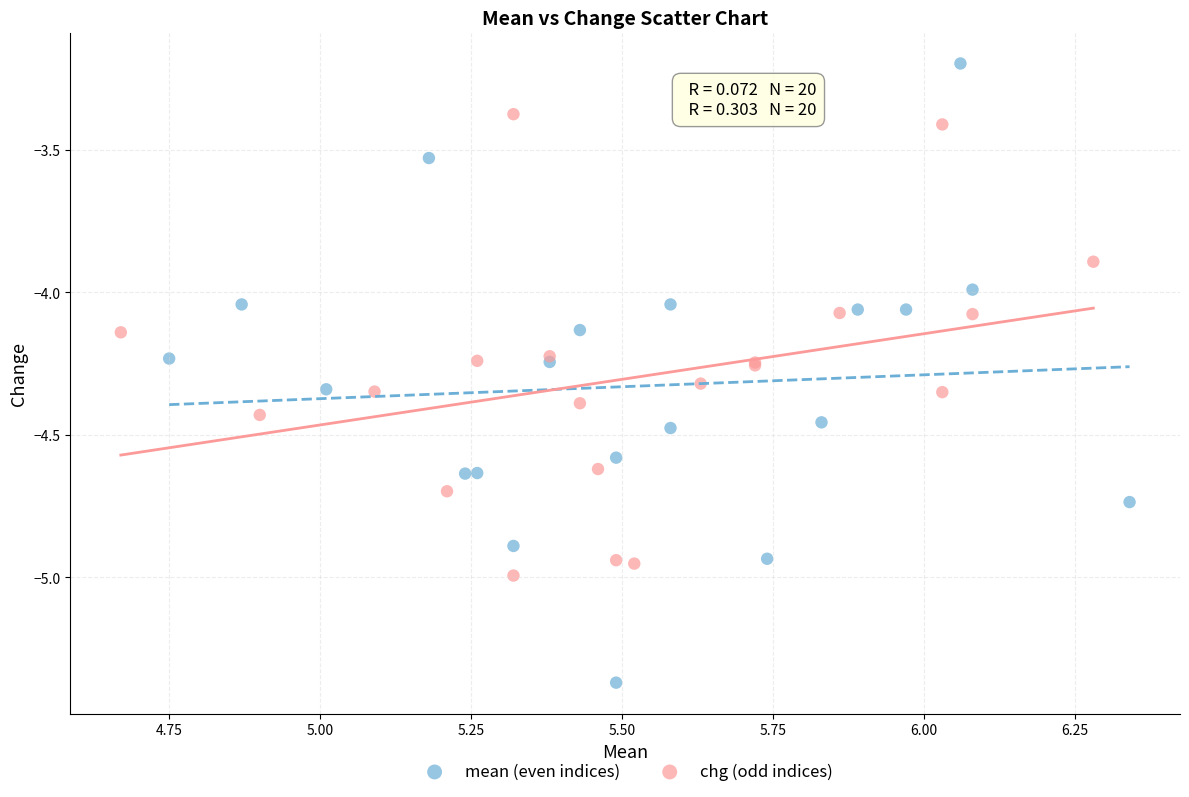

Which series reaches the maximum Y coordinate?

mean (even indices)